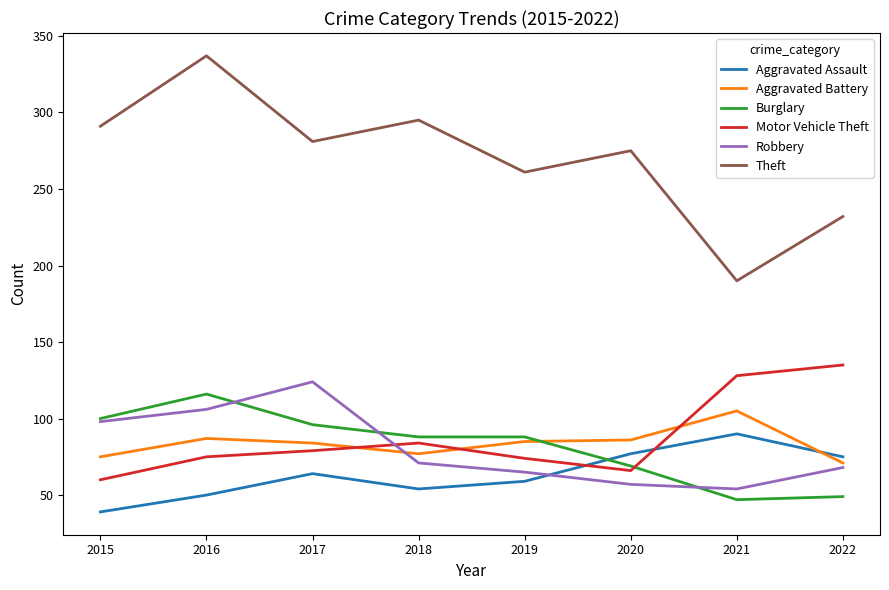

True or false: Aggravated Assault has more than 1 interior local peaks.

True